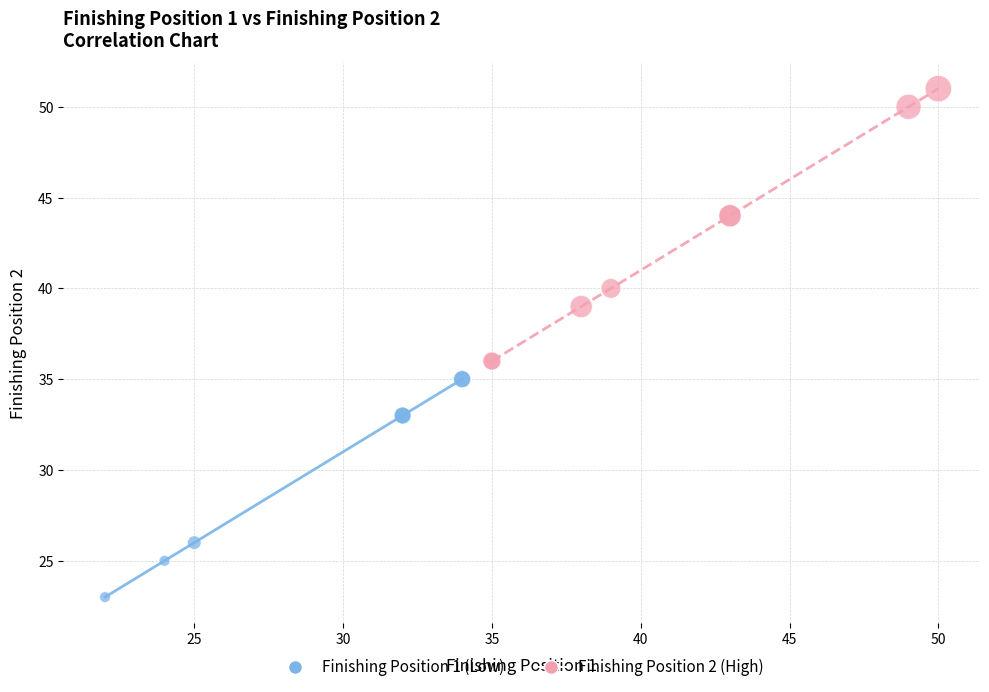

Which series reaches the maximum Y coordinate?

Finishing Position 2 (High)